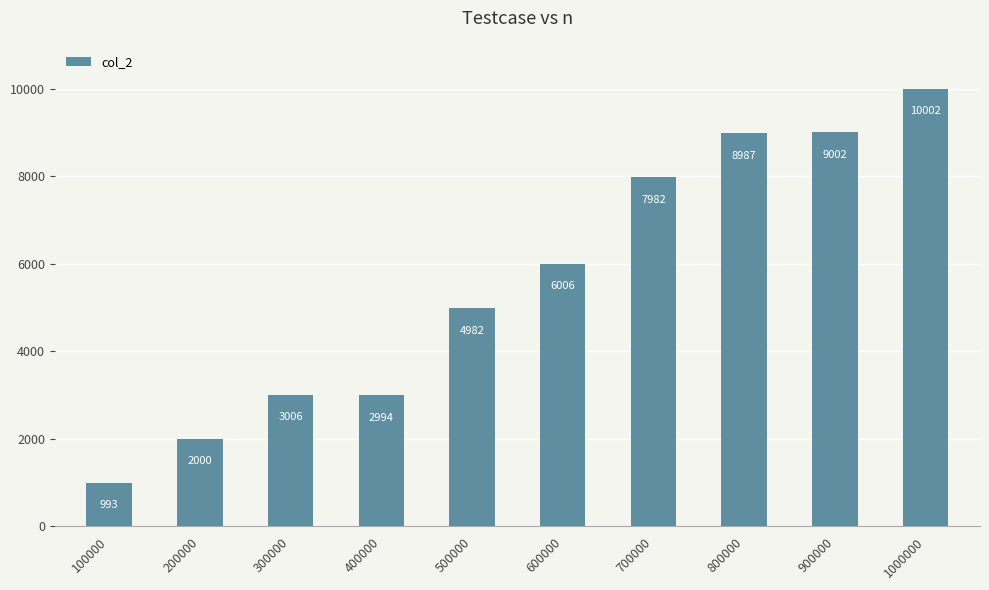

Reading right to left, transcribe all the data shown in this chart.

10002	9002	8987	7982	6006	4982	2994	3006	2000	993